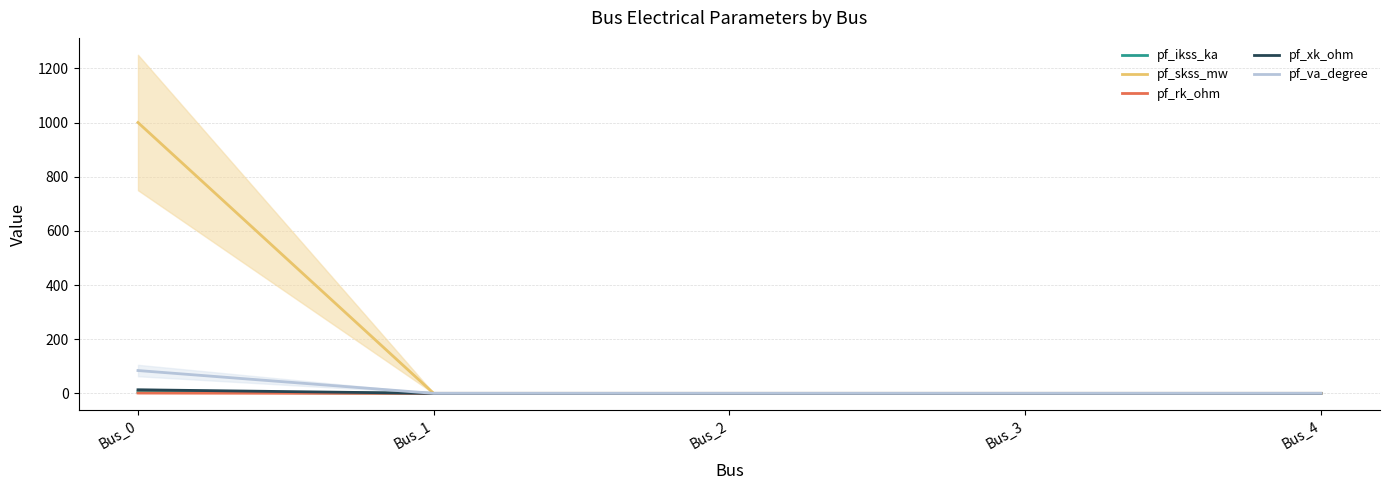

True or false: pf_va_degree has a value of 54.0 at Bus_1.

False